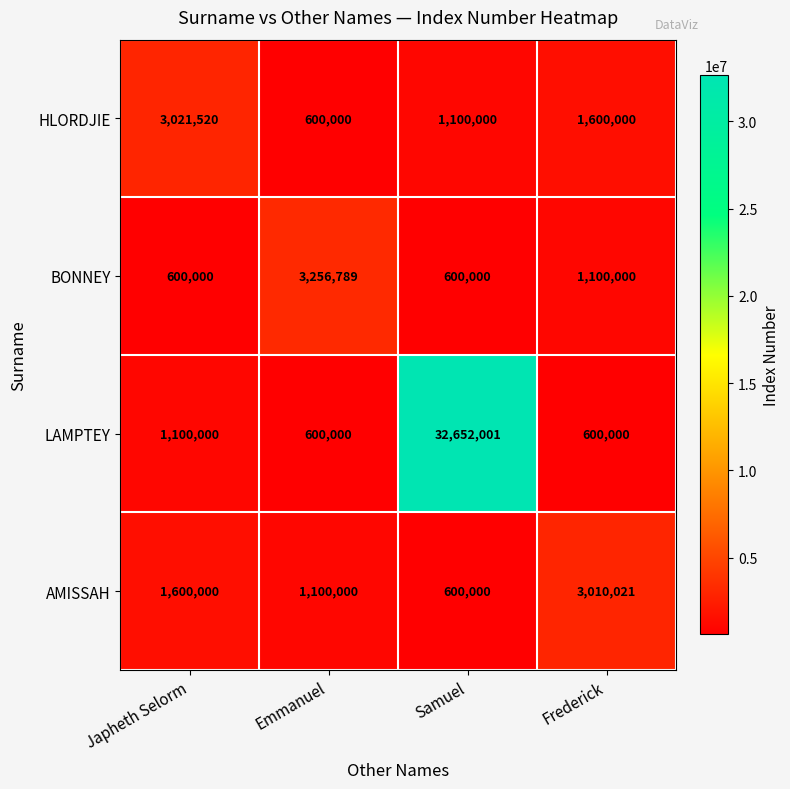

How many categories are shown in the chart?

4